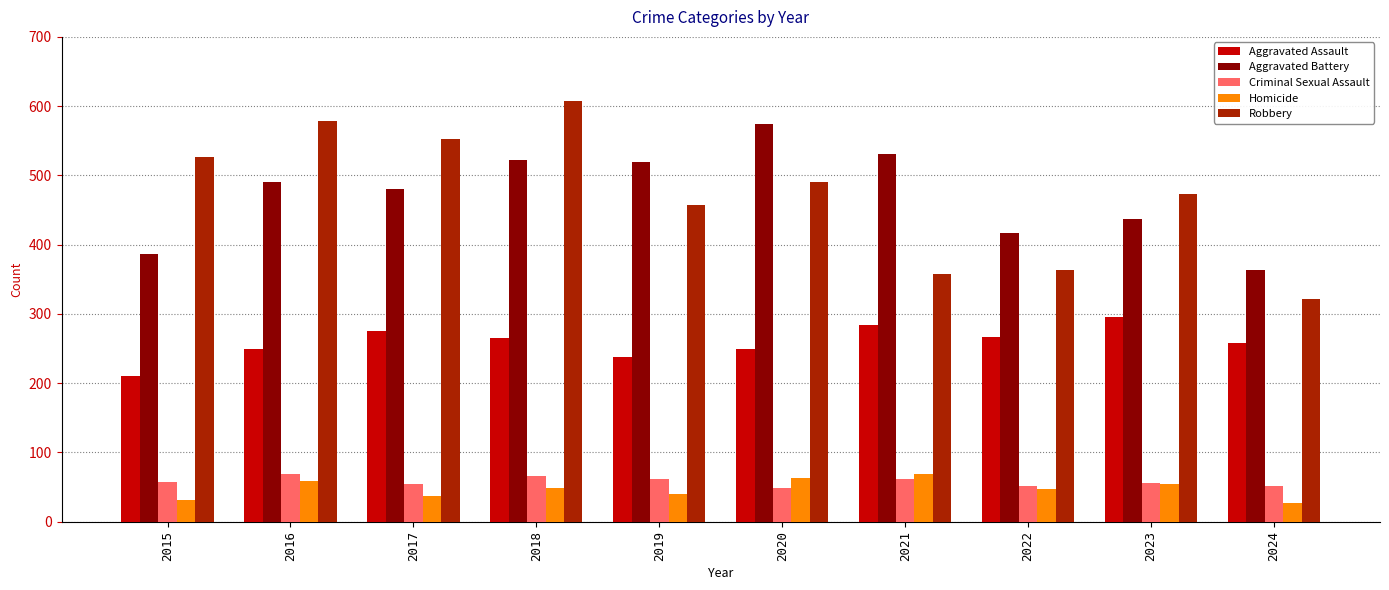

How many bars are there in each group?

5